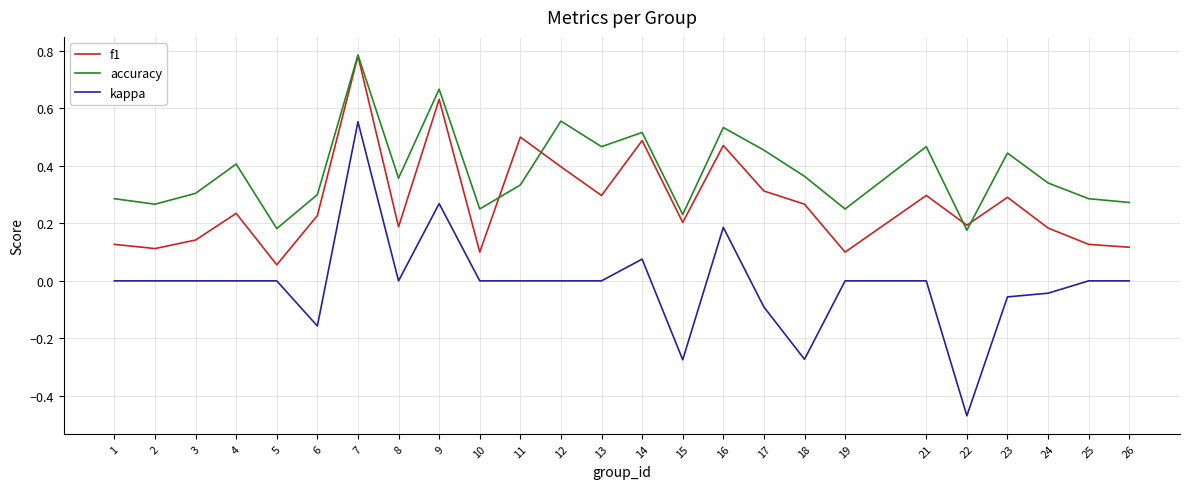

Is it true that kappa equals 0.0 at 13?

True